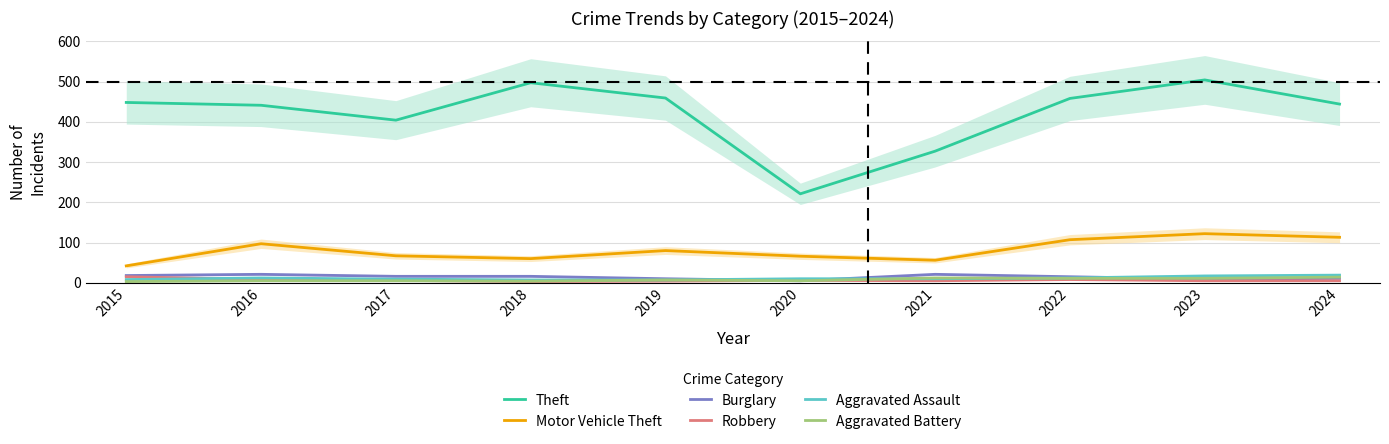

How many interior local valleys does the Motor Vehicle Theft series have?

2